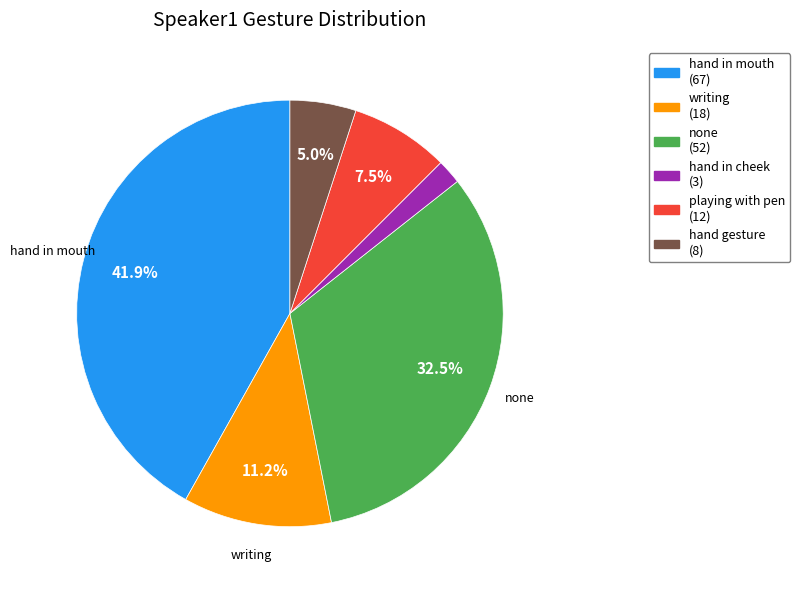

How many slices are in this pie chart?

6